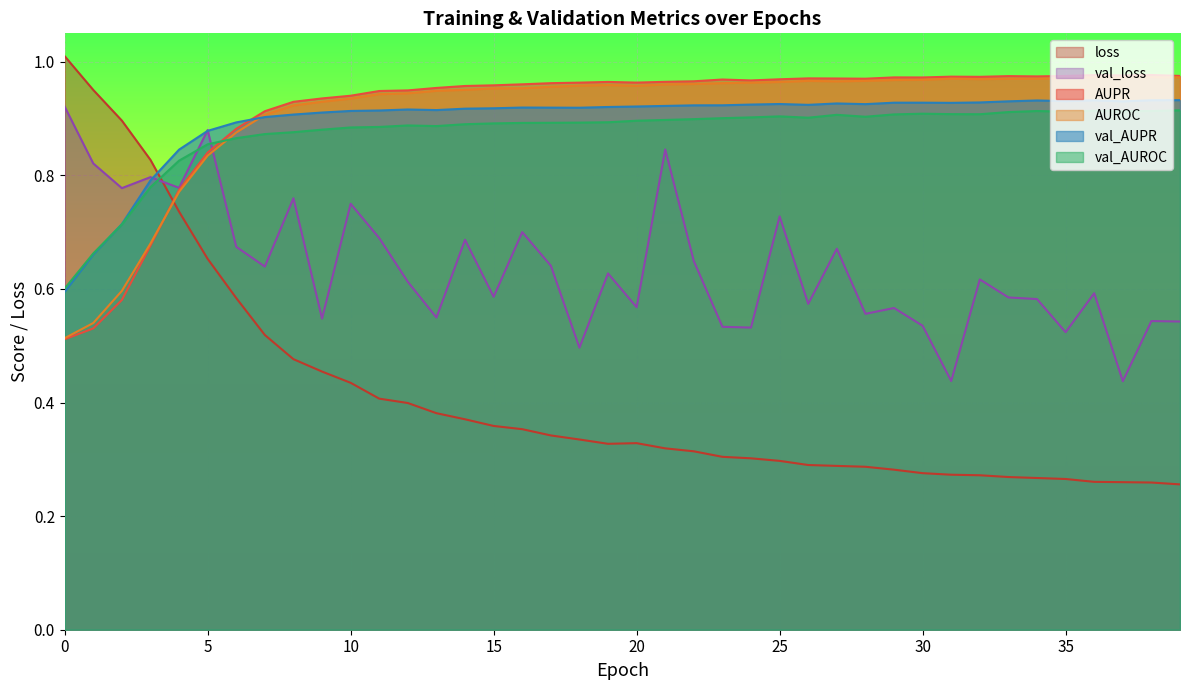

The value of val_AUROC at 15 is 0.9. True or false?

True